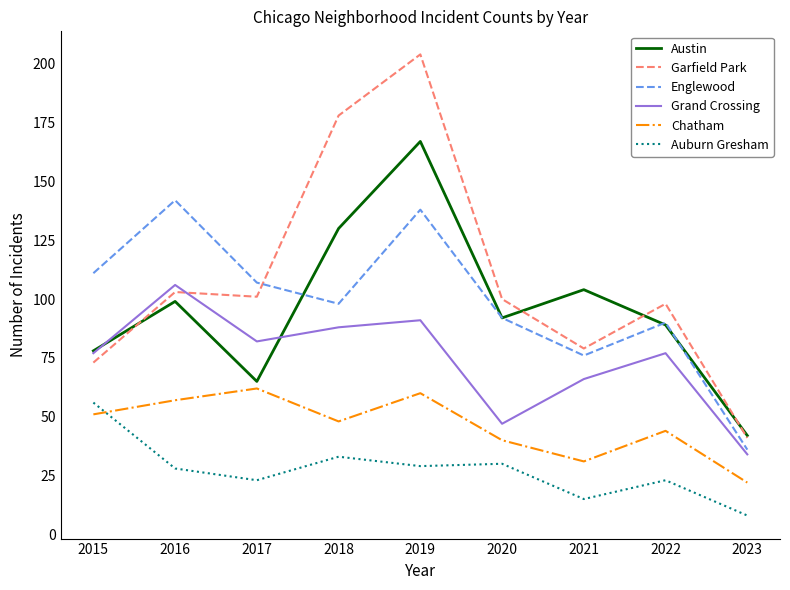

True or false: Auburn Gresham has more than 0 points higher than both neighbors.

True